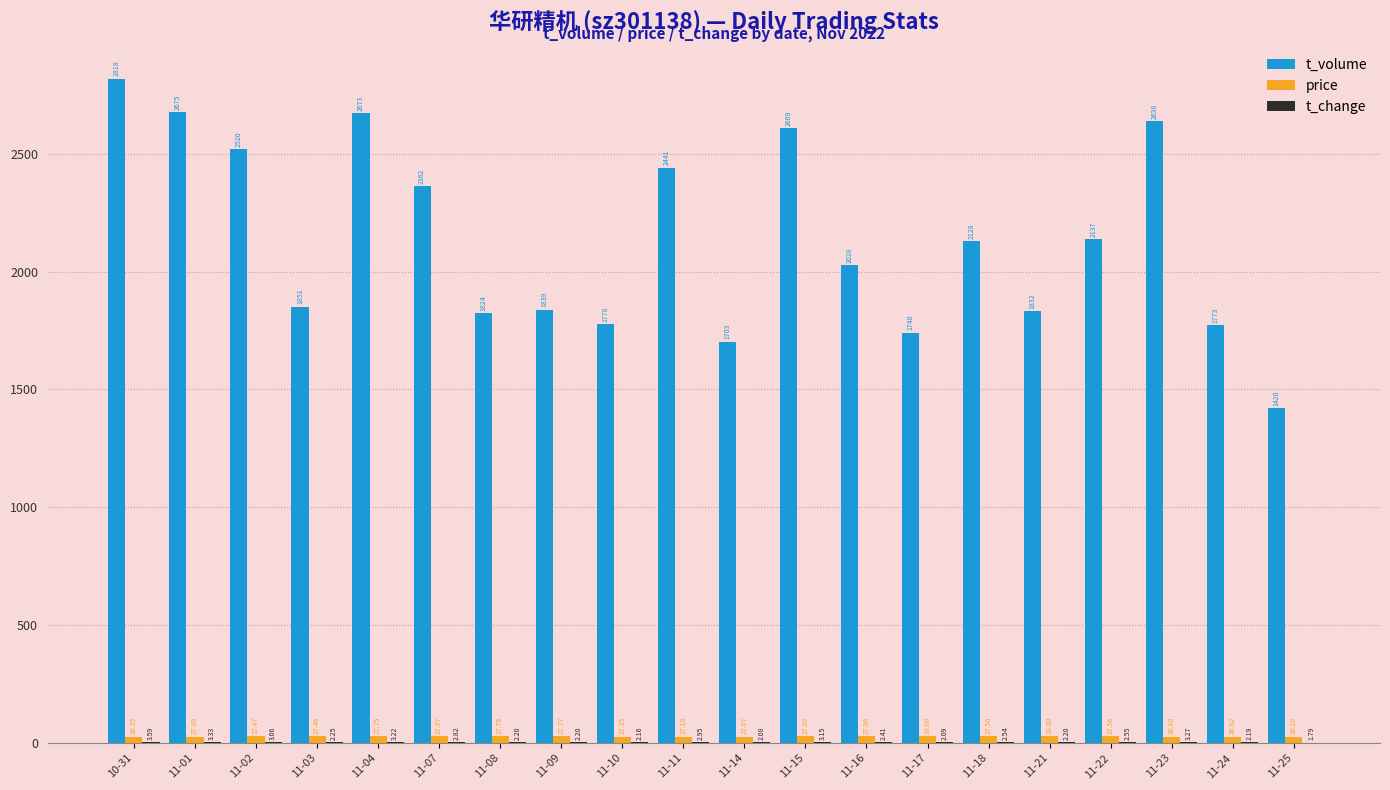

Which series has the largest total across all categories?

t_volume